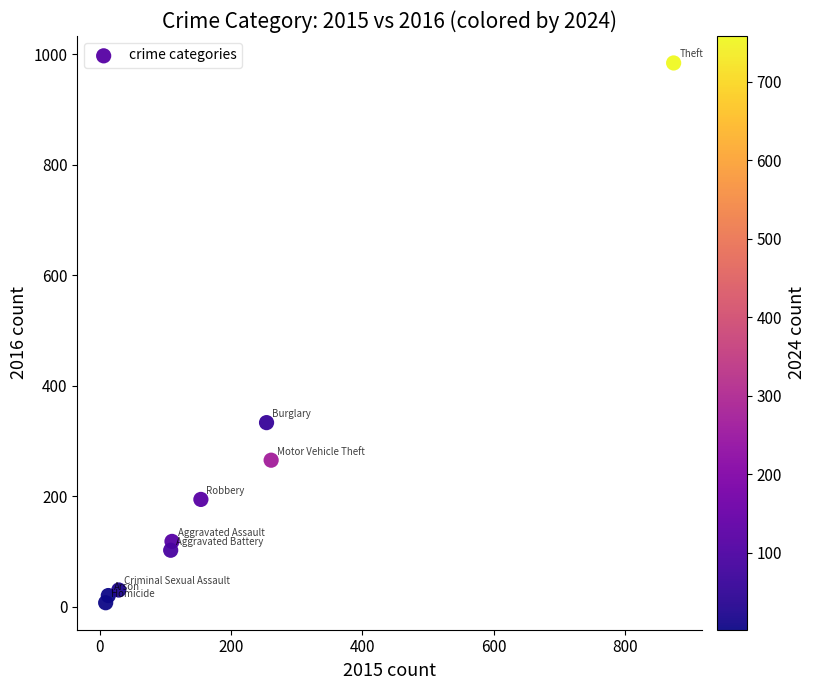

What is the average Y value?

228